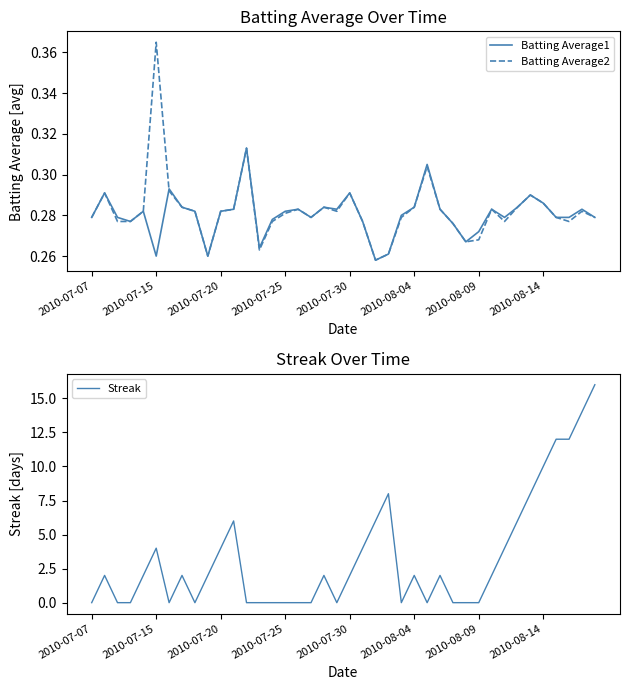

Is it true that Batting Average1 equals 0.1 at 39?

False